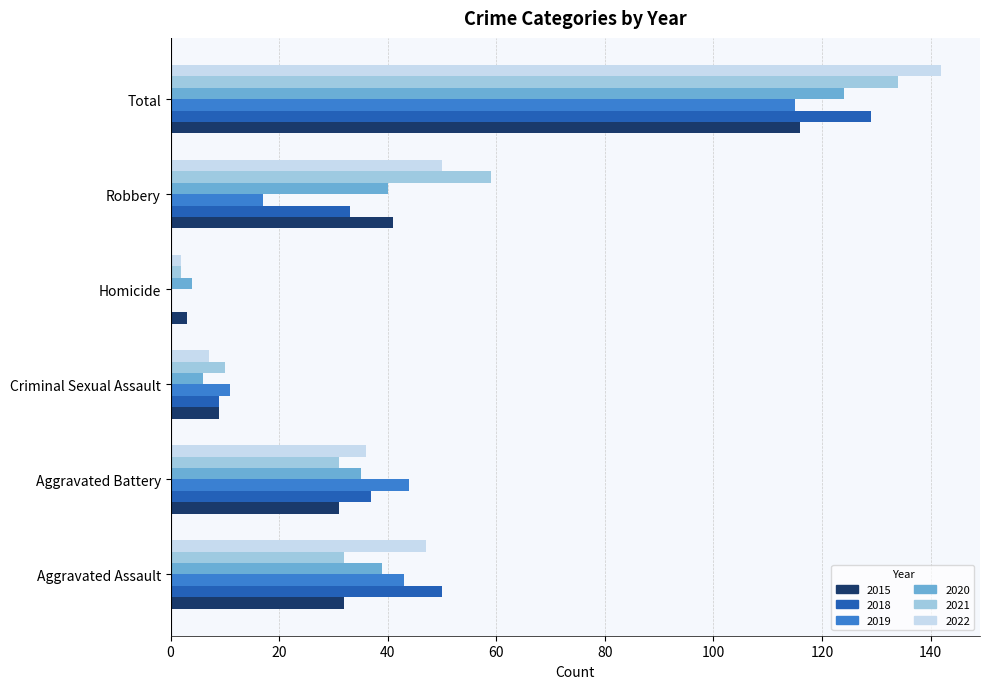

What is the approximate value of 2019 at Total?

115